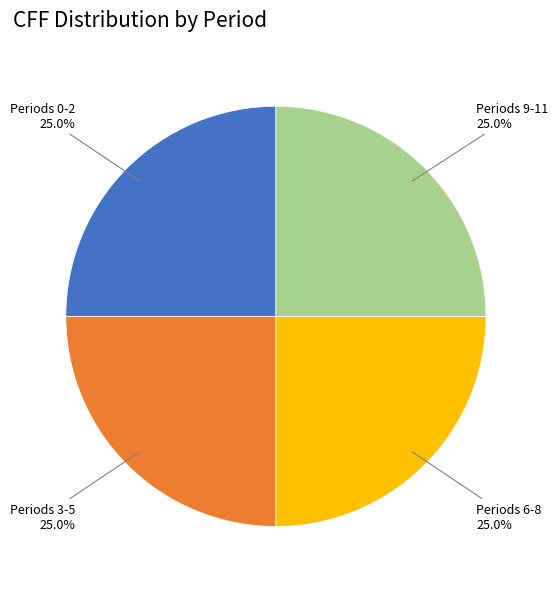

Is there any slice that represents more than half of the pie?

No